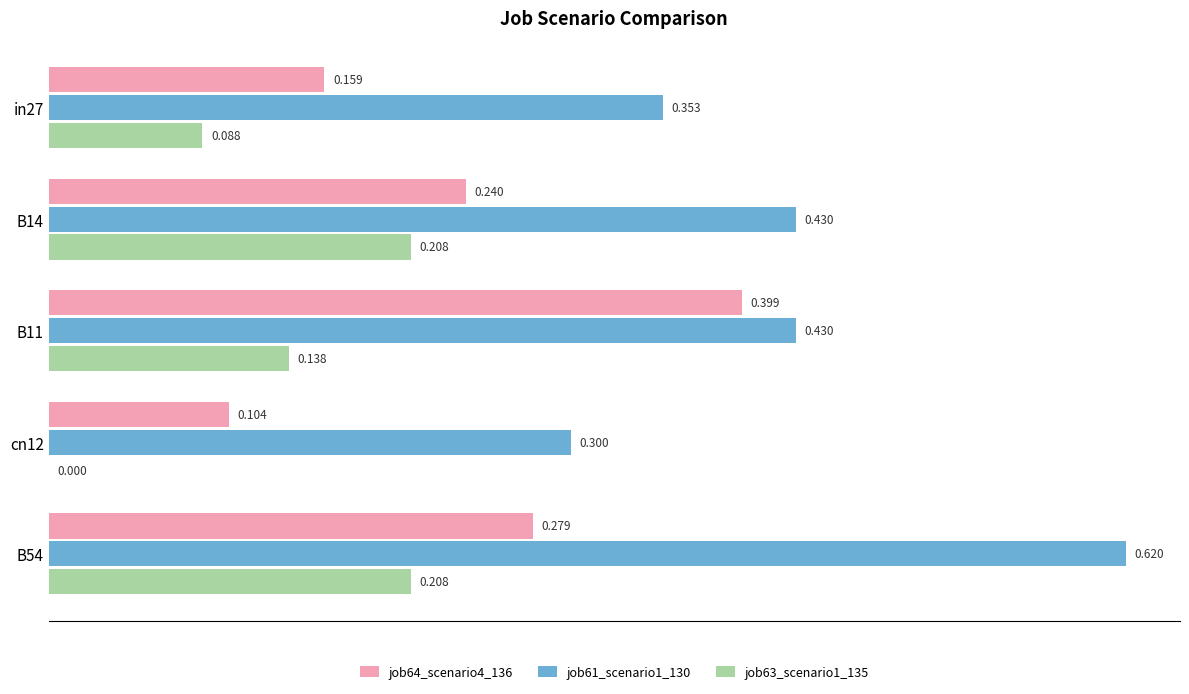

Is the value of job63_scenario1_135 at B11 greater than the value of job61_scenario1_130 at cn12?

No